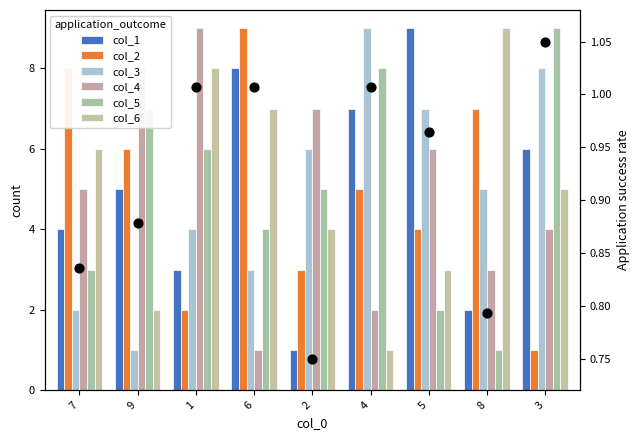

Which series has the largest Y range (max minus min)?

col_1